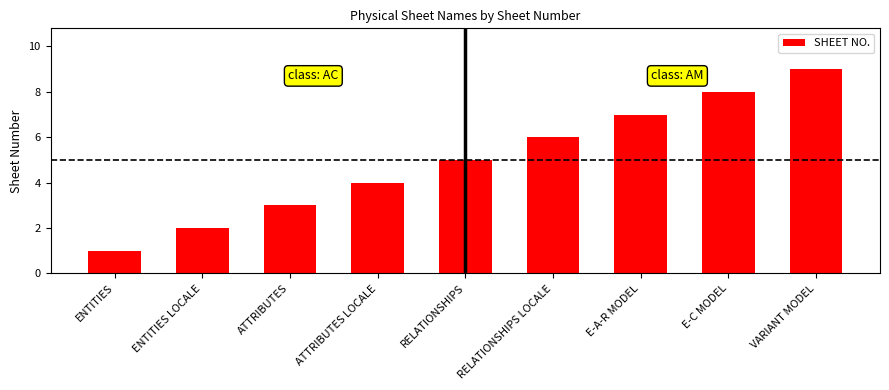

What is the change in value from ATTRIBUTES LOCALE to VARIANT MODEL?

+5